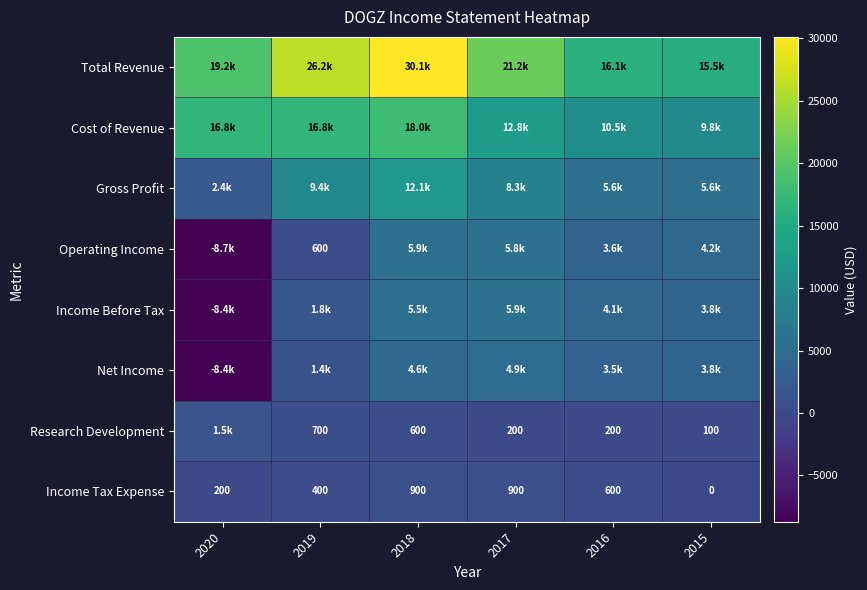

Where does the Income Tax Expense series first go above 600?

2018